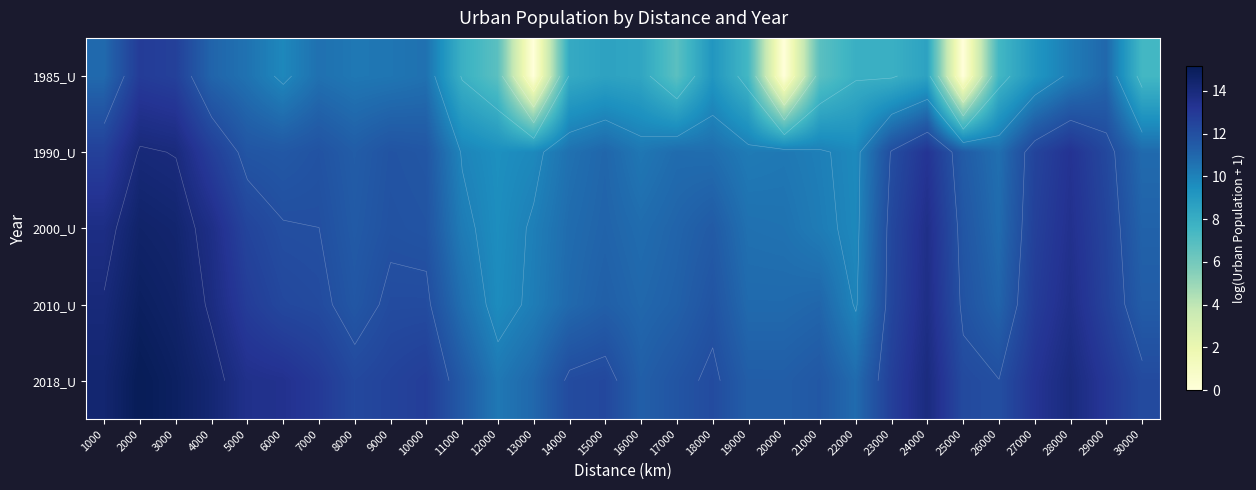

Rank the series by their maximum value, from highest to lowest.

2018_U, 2010_U, 2000_U, 1990_U, 1985_U